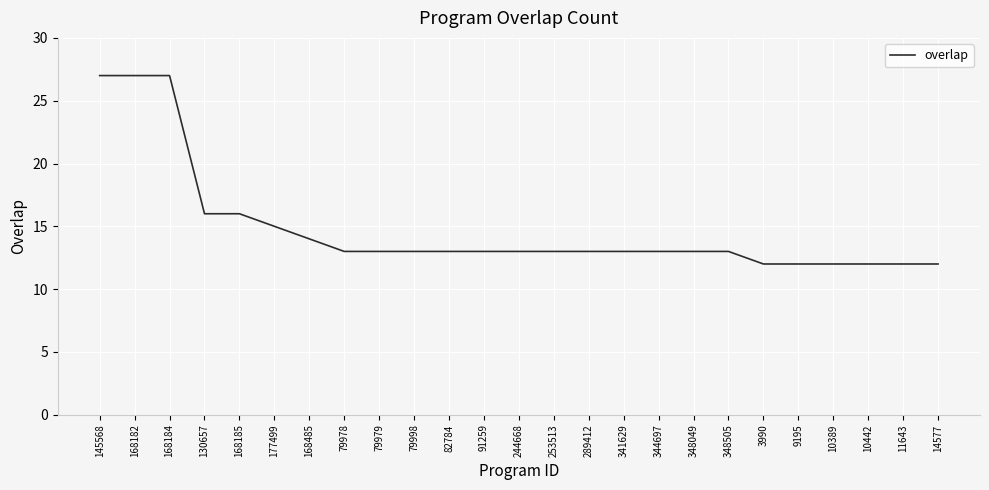

What value does the data have at 91259, to the nearest 10?

10